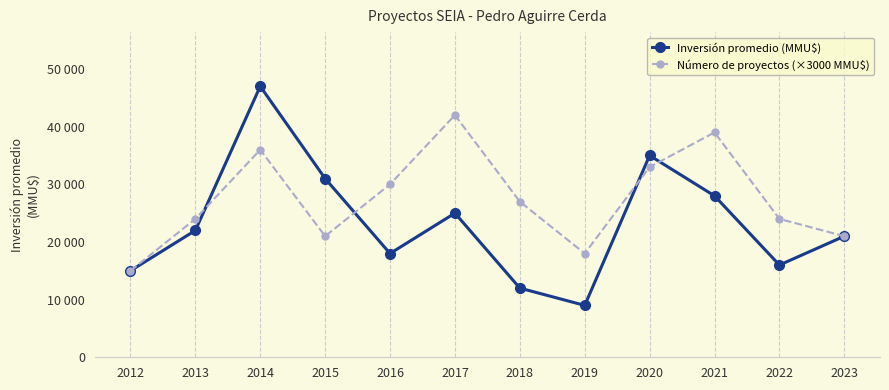

Reading left to right, transcribe all the data shown in this chart.

Inversión promedio (MMU$): 2012=15000	2013=22000	2014=47000	2015=31000	2016=18000	2017=25000	2018=12000	2019=9000	2020=35000	2021=28000	2022=16000	2023=21000
Número de proyectos (×3000 MMU$): 2012=15000	2013=24000	2014=36000	2015=21000	2016=30000	2017=42000	2018=27000	2019=18000	2020=33000	2021=39000	2022=24000	2023=21000